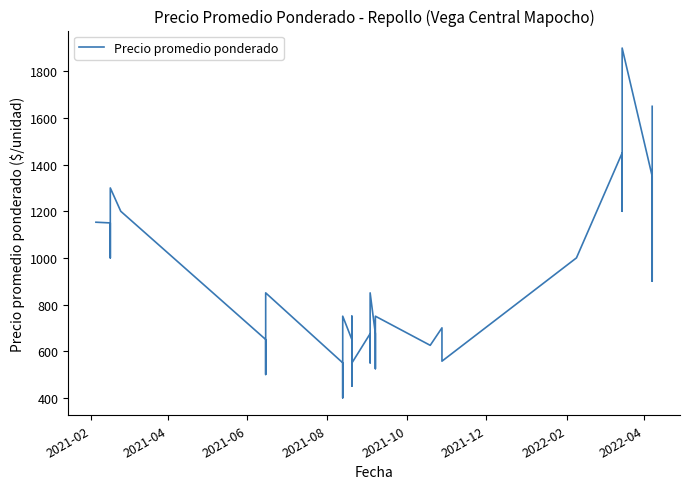

How many lines are shown in the chart?

1